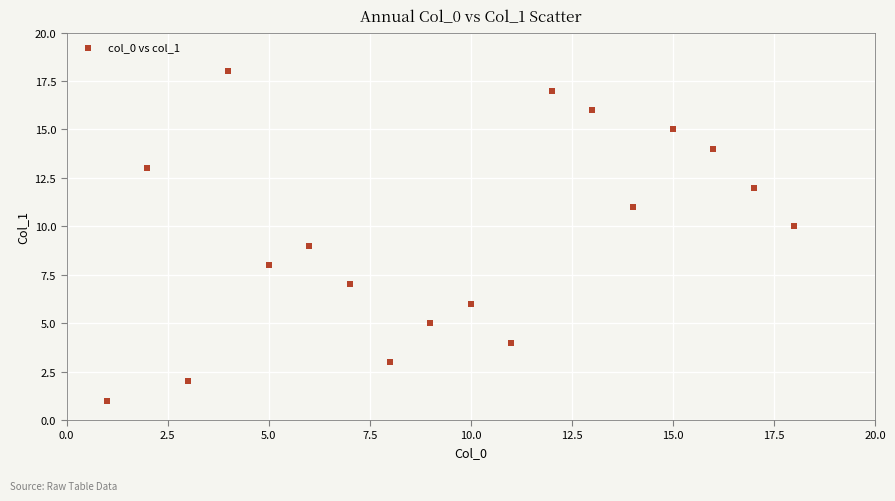

What is the range of Y values (max minus min)?

17